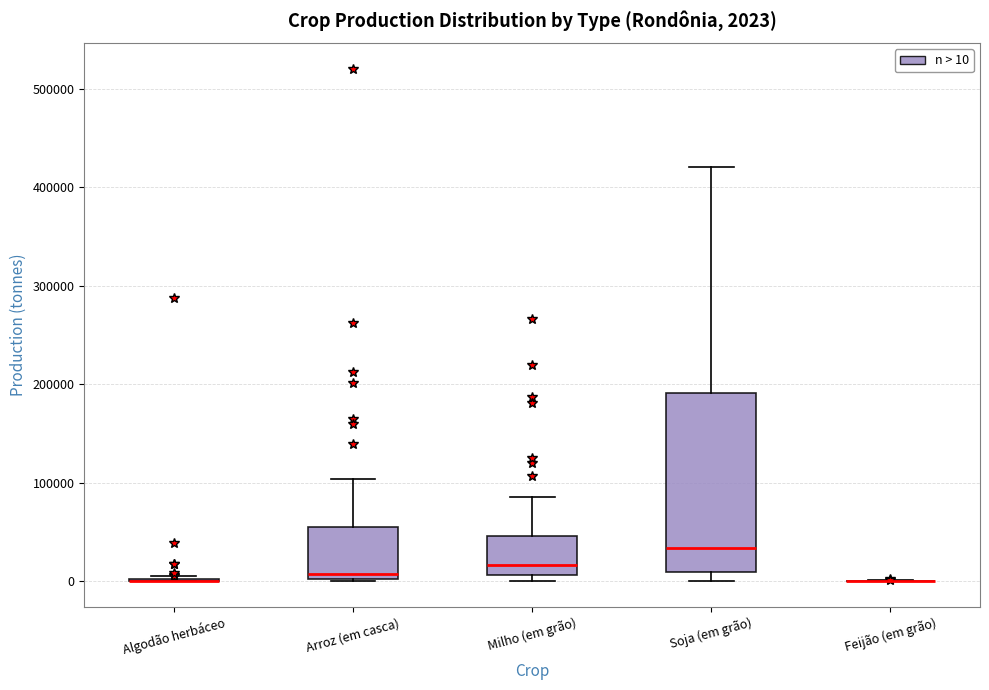

Which box is the tallest, from its lower edge to its upper edge?

Soja (em grão)